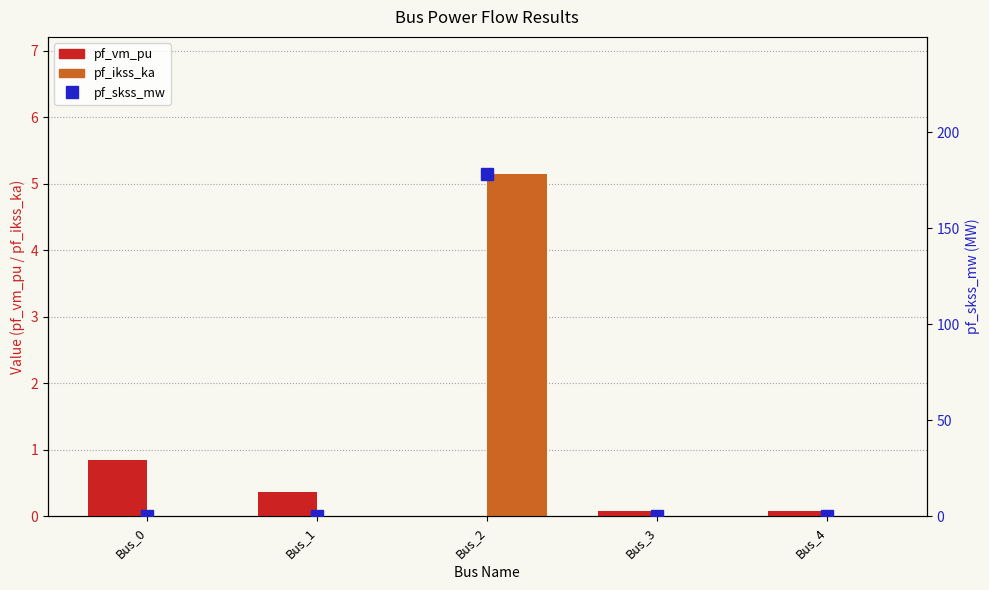

Reading left to right, transcribe all the data shown in this chart.

pf_vm_pu: 0.9	0.4	0.0	0.1	0.1
pf_ikss_ka: 0.0	0.0	5.2	0.0	0.0
pf_skss_mw: 0.0	0.0	178.4	0.0	0.0